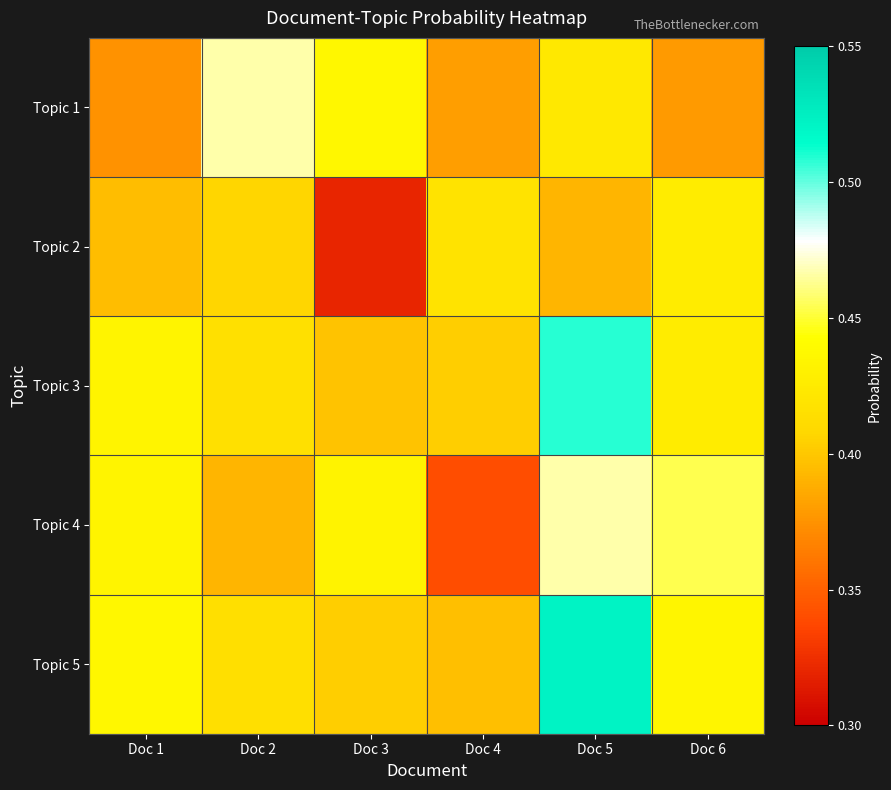

How many distinct data groups are displayed?

5